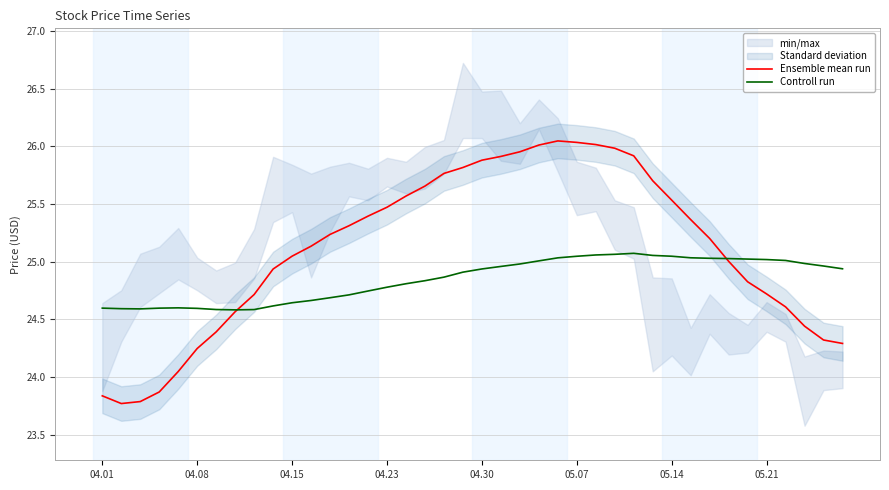

Reading left to right, transcribe all the data shown in this chart.

Ensemble mean run: 23.8	23.8	23.8	23.9	24.0	24.2	24.4	24.6	24.7	24.9	25.0	25.1	25.2	25.3	25.4	25.5	25.6	25.7	25.8	25.8	25.9	25.9	26.0	26.0	26.0	26.0	26.0	26.0	25.9	25.7	25.5	25.4	25.2	25.0	24.8	24.7	24.6	24.4	24.3	24.3
Controll run: 24.6	24.6	24.6	24.6	24.6	24.6	24.6	24.6	24.6	24.6	24.6	24.7	24.7	24.7	24.7	24.8	24.8	24.8	24.9	24.9	24.9	25.0	25.0	25.0	25.0	25.0	25.1	25.1	25.1	25.1	25.0	25.0	25.0	25.0	25.0	25.0	25.0	25.0	25.0	24.9